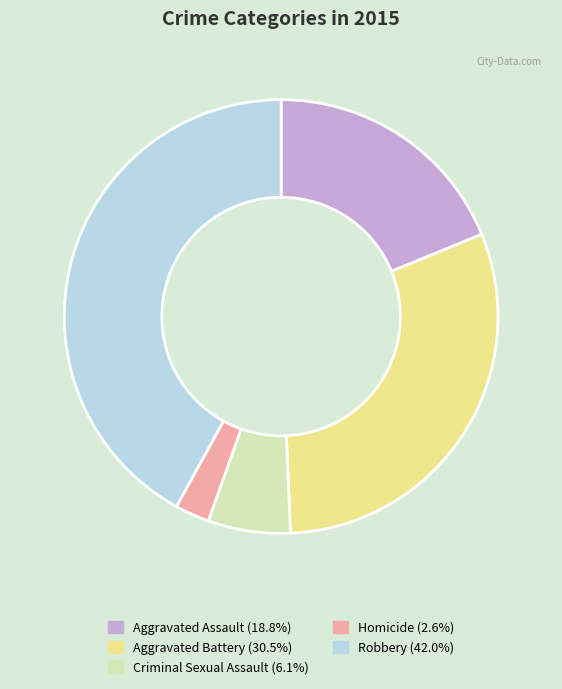

How many slices are in this pie chart?

5